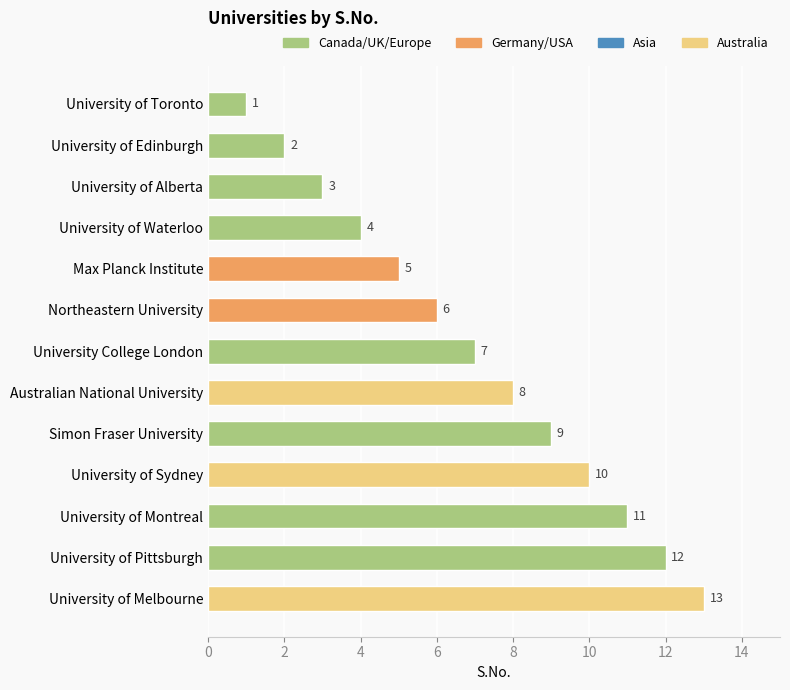

What is the difference between the maximum and second lowest values?

11